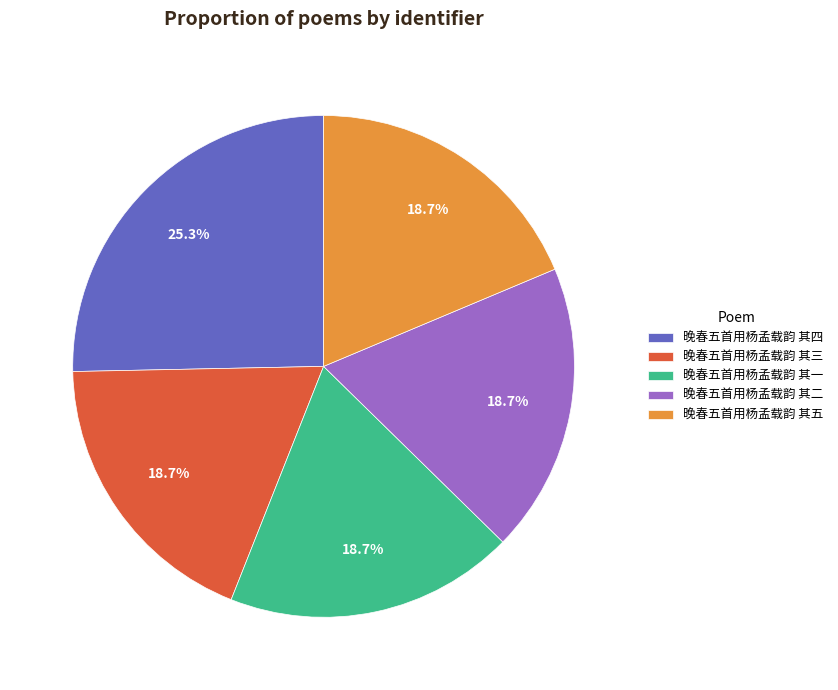

Approximately how many times larger is the value at 晚春五首用杨孟载韵 其五 compared to 晚春五首用杨孟载韵 其四?

0.7